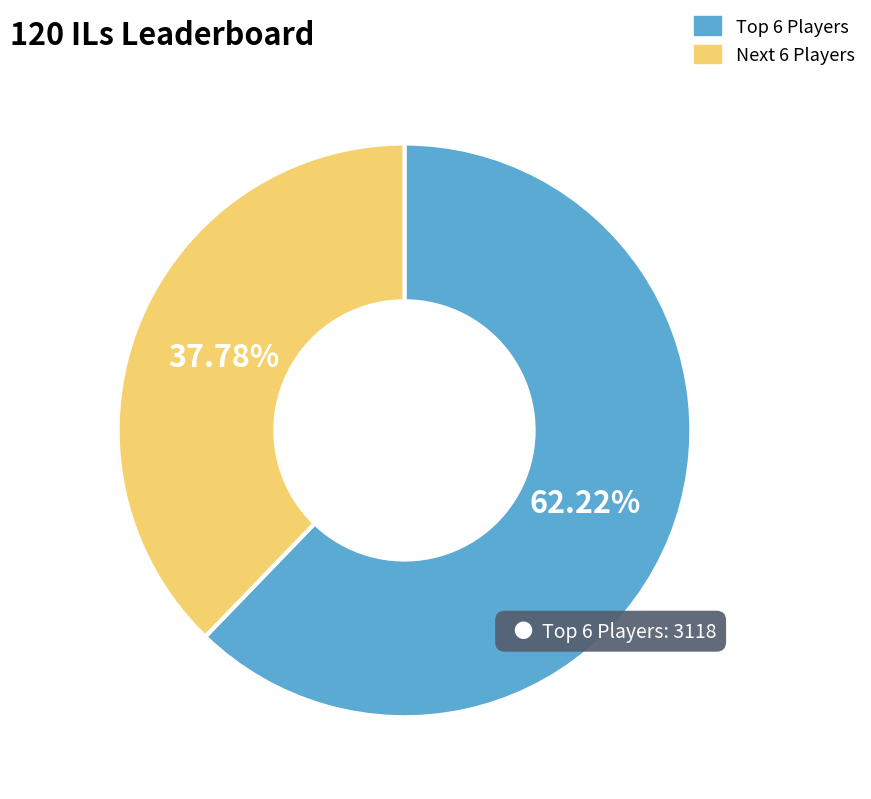

What is the majority slice?

Top 6 Players